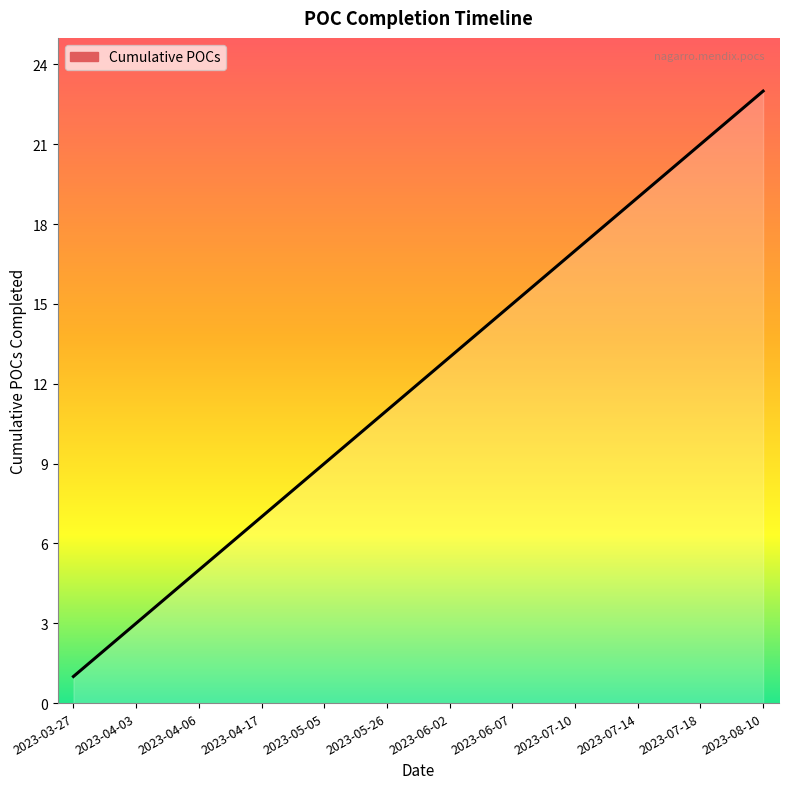

What is the minimum value shown in the chart?

1